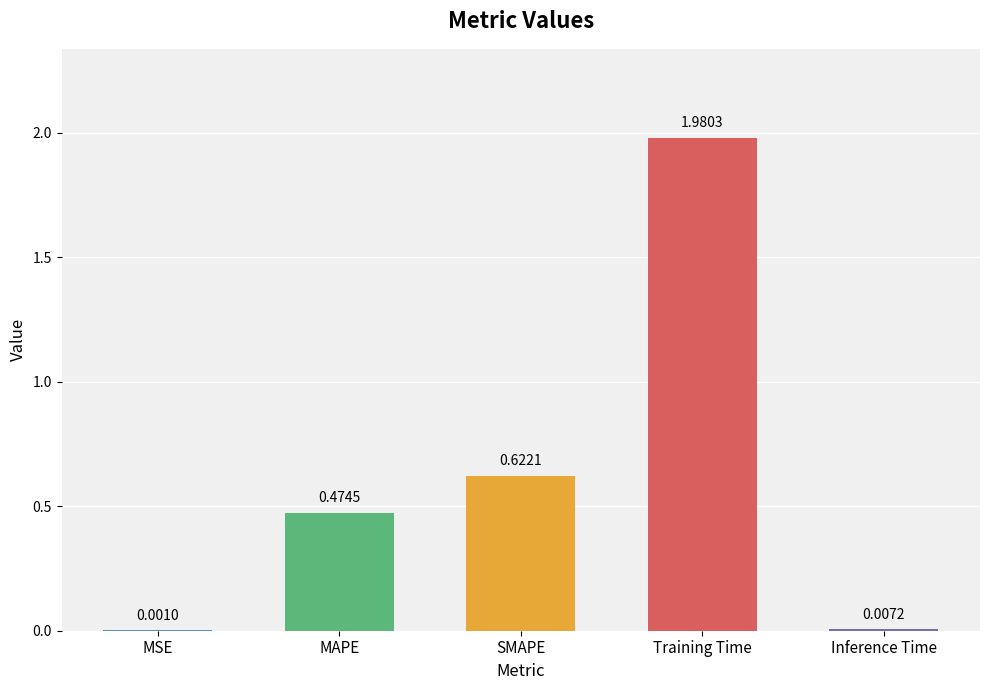

What is the sum of all values?

3.1